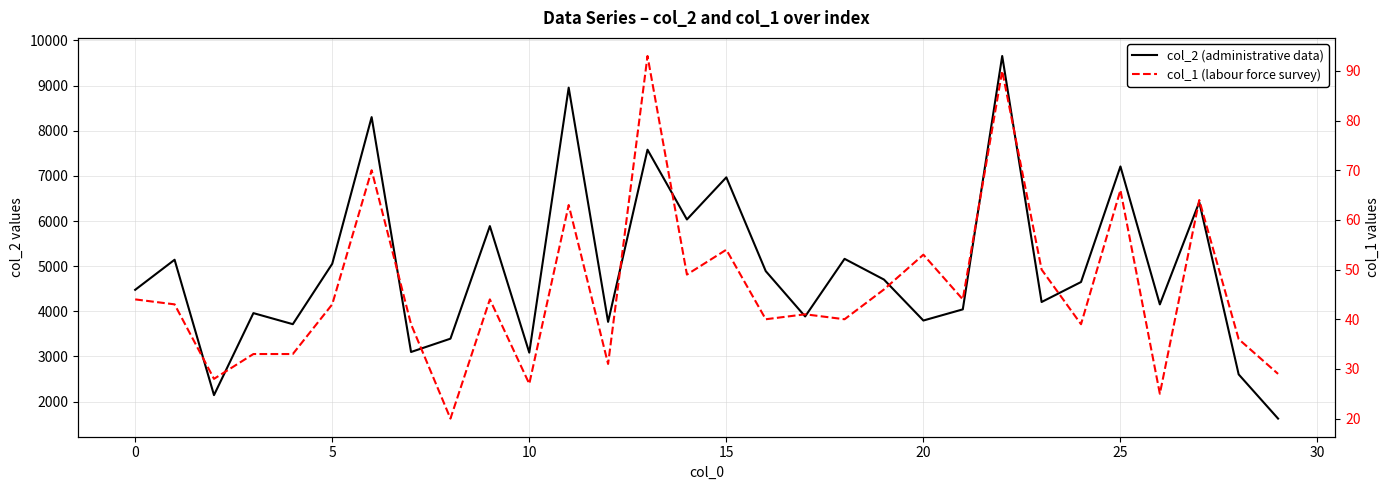

What is the minimum value shown in the chart?

20